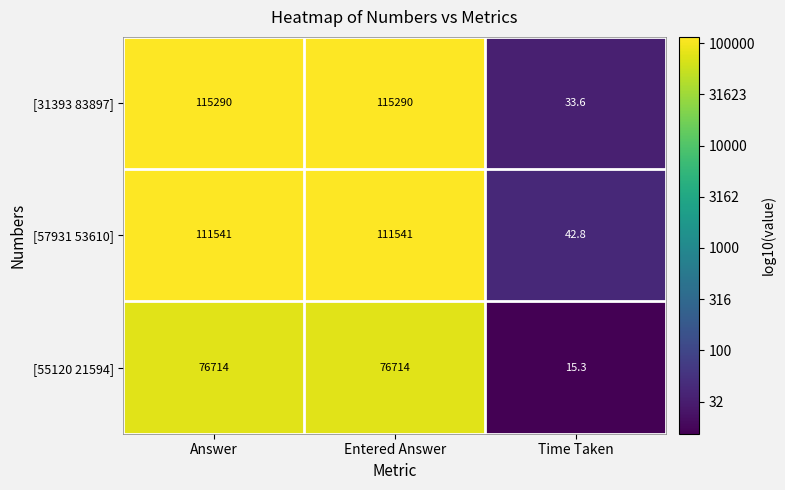

What is the greatest value displayed?

115290.0